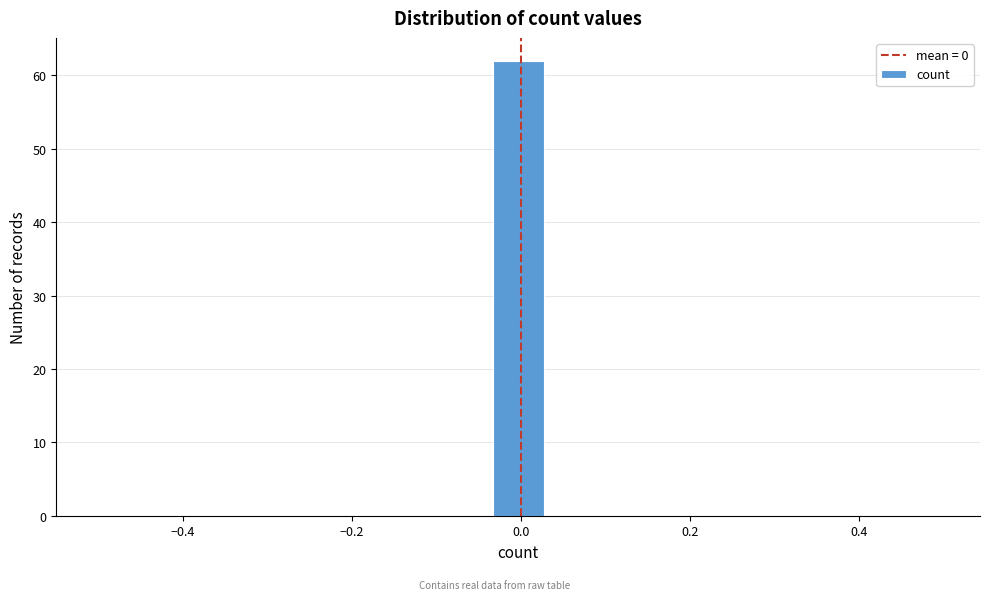

Around what value on the x-axis is the tallest bar? Give the approximate position of its centre, as read against the axis.

0.00